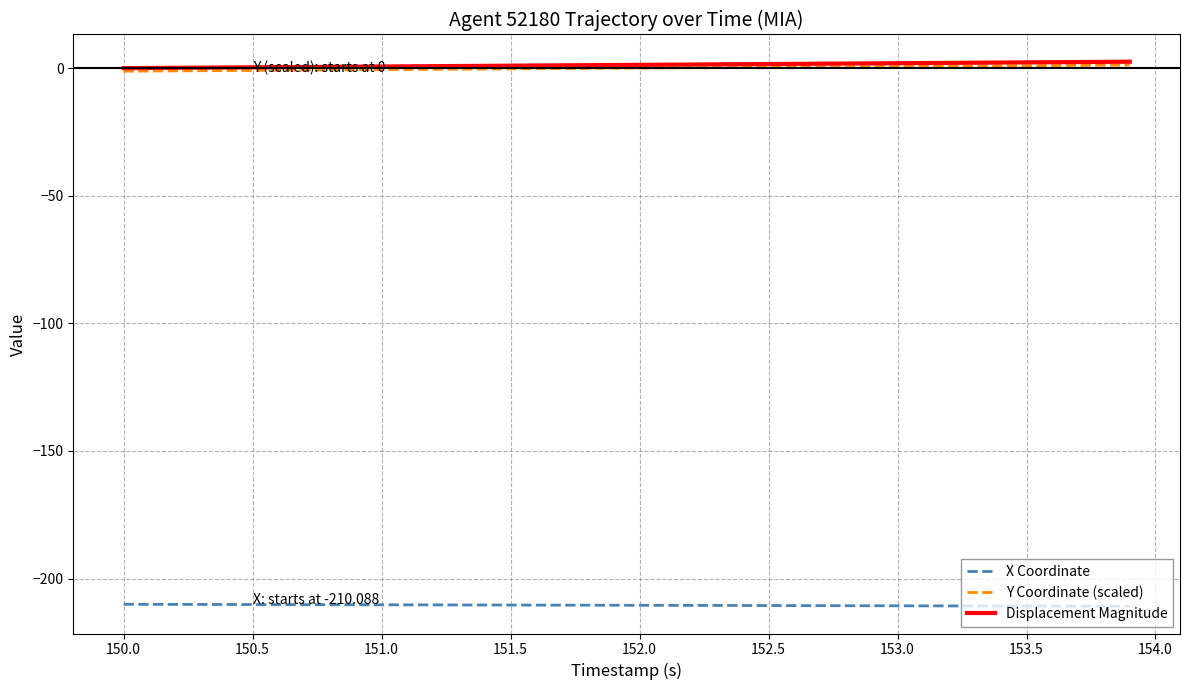

How many distinct data groups are displayed?

3